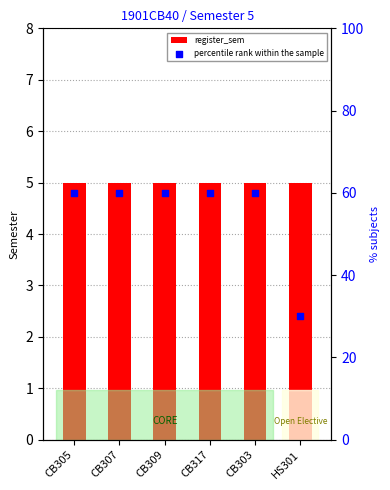

Which series has the largest total across all categories?

percentile rank within the sample